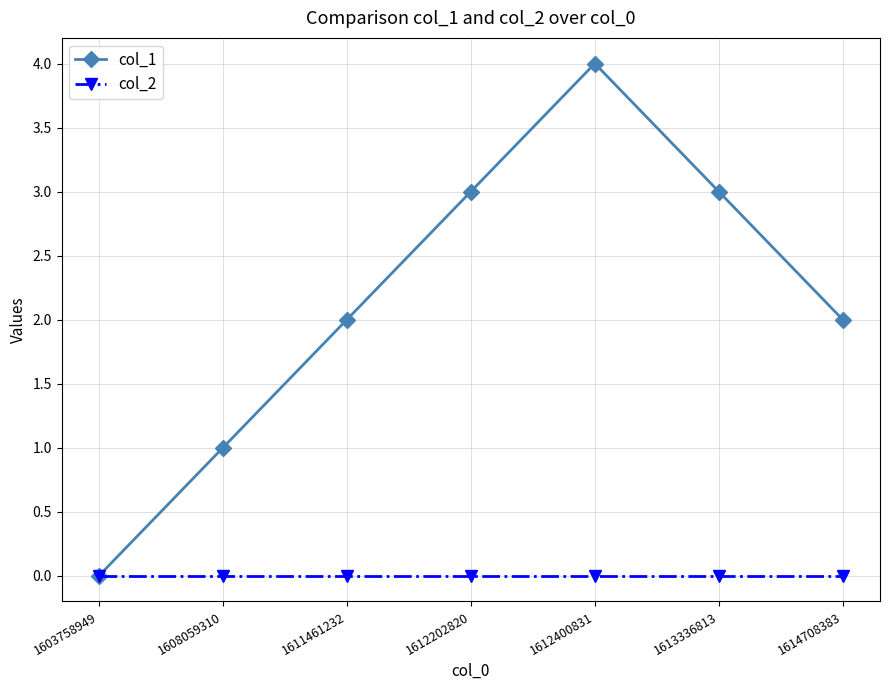

What is the maximum value shown in the chart?

4